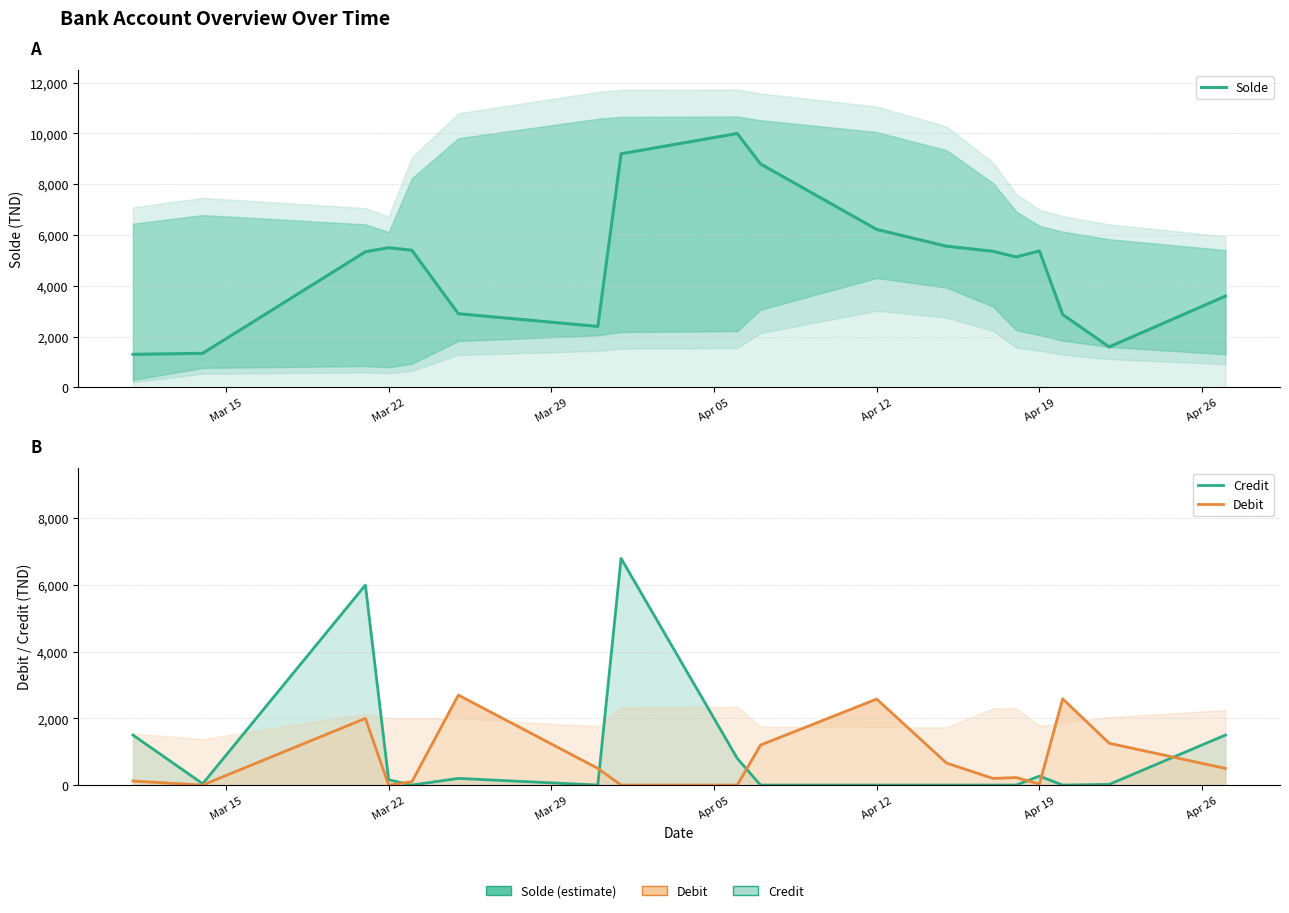

Is the value of Debit at 7 greater than the value of Solde at Mar 29?

No